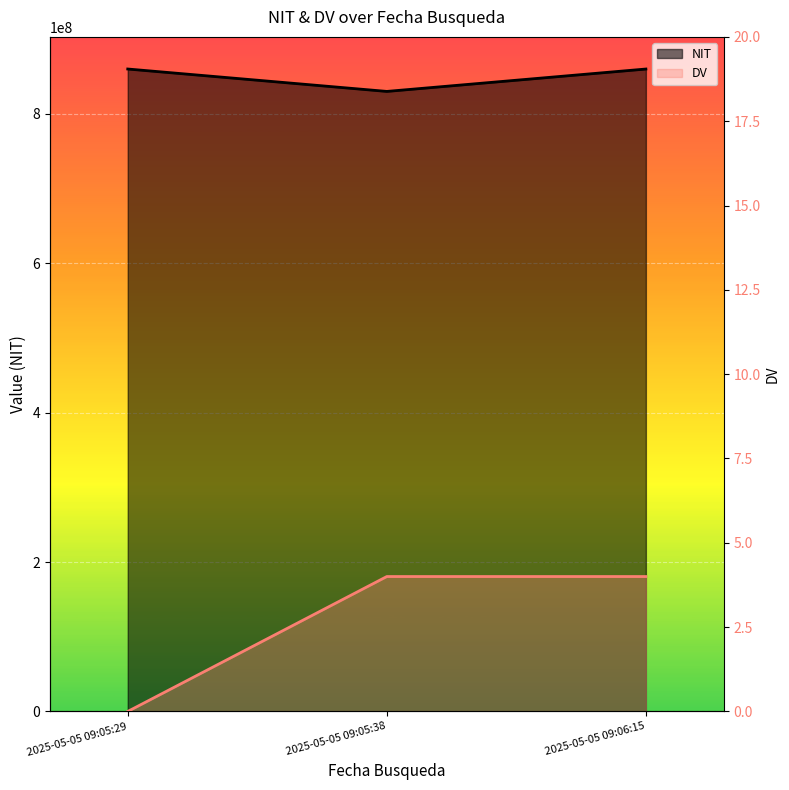

What position from the left is 2025-05-05 09:06:15?

3